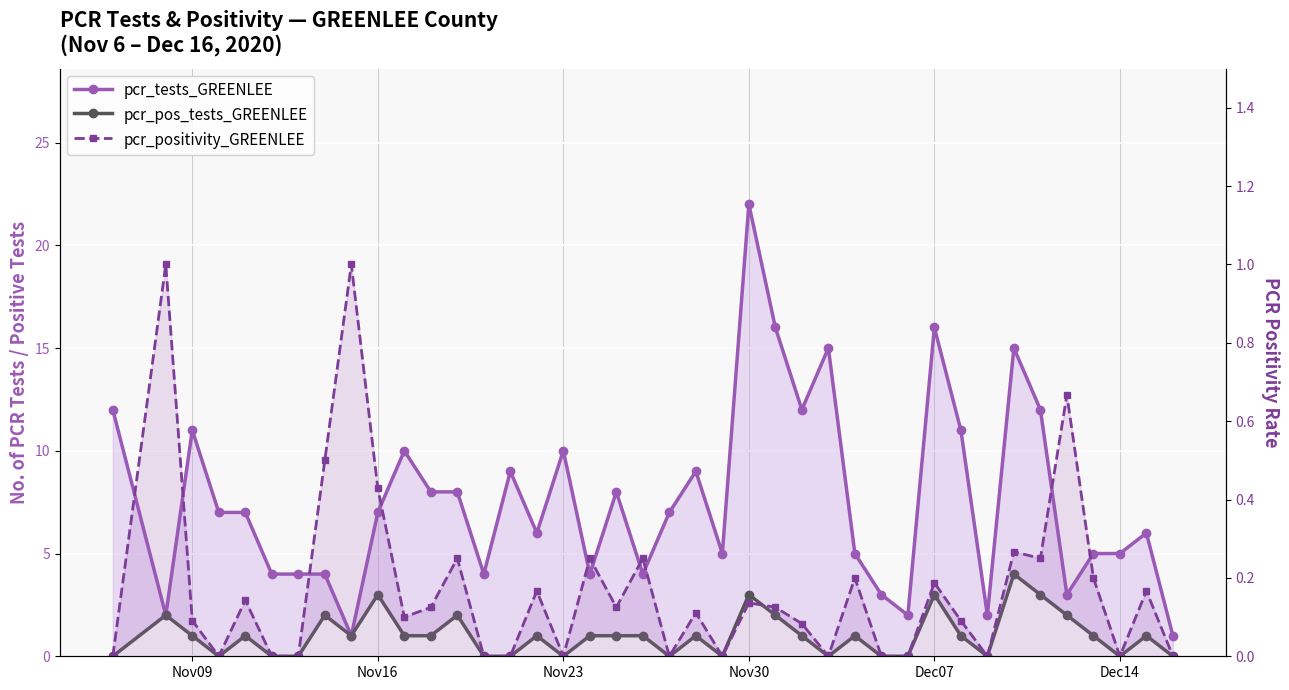

What is the average value of the pcr_pos_tests_GREENLEE series?

1.0